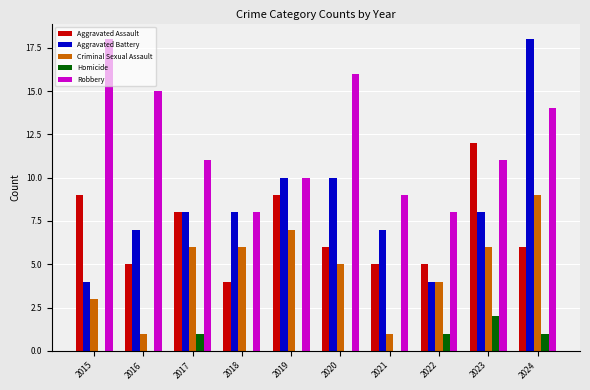

At which label is Criminal Sexual Assault closest to 5?

2020